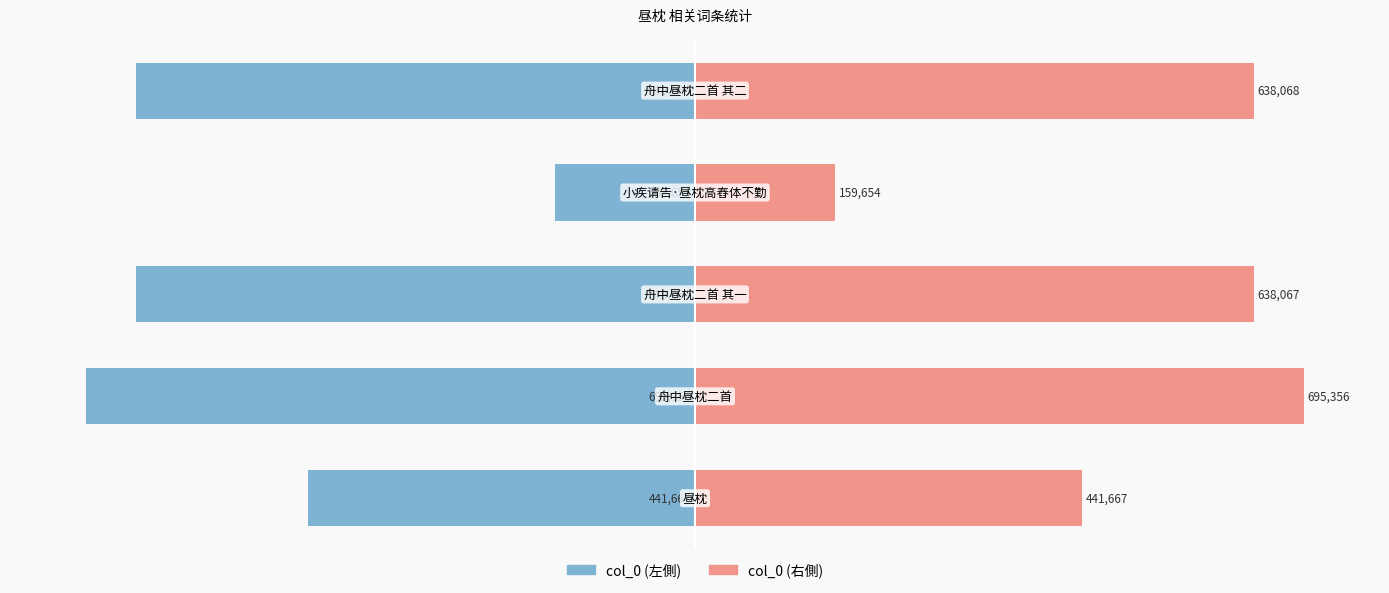

Which has a higher value, 4 or 1?

4